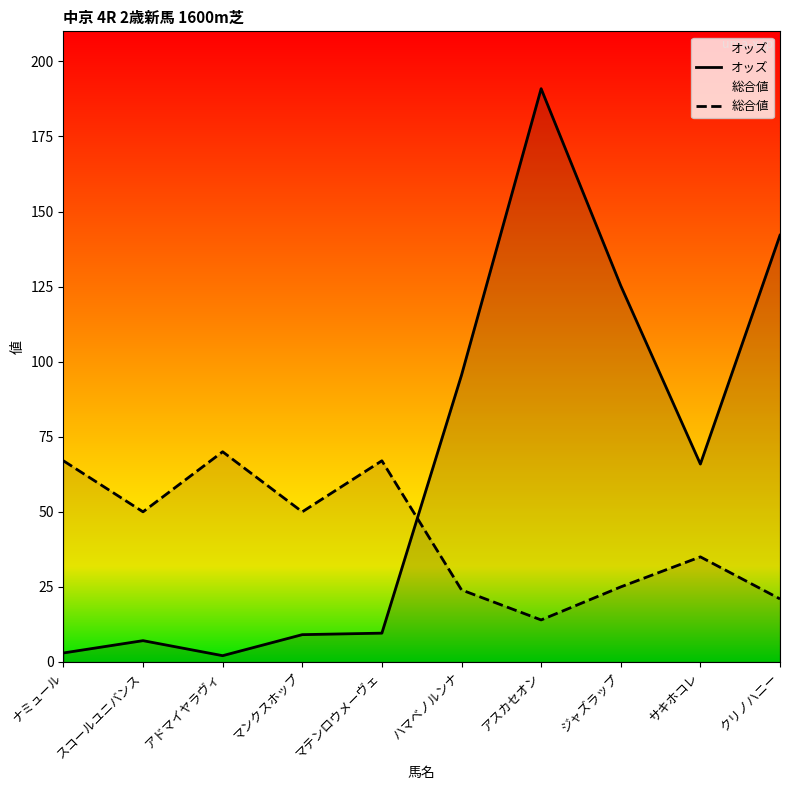

Which category has the highest value in the 総合値 series?

アドマイヤラヴィ